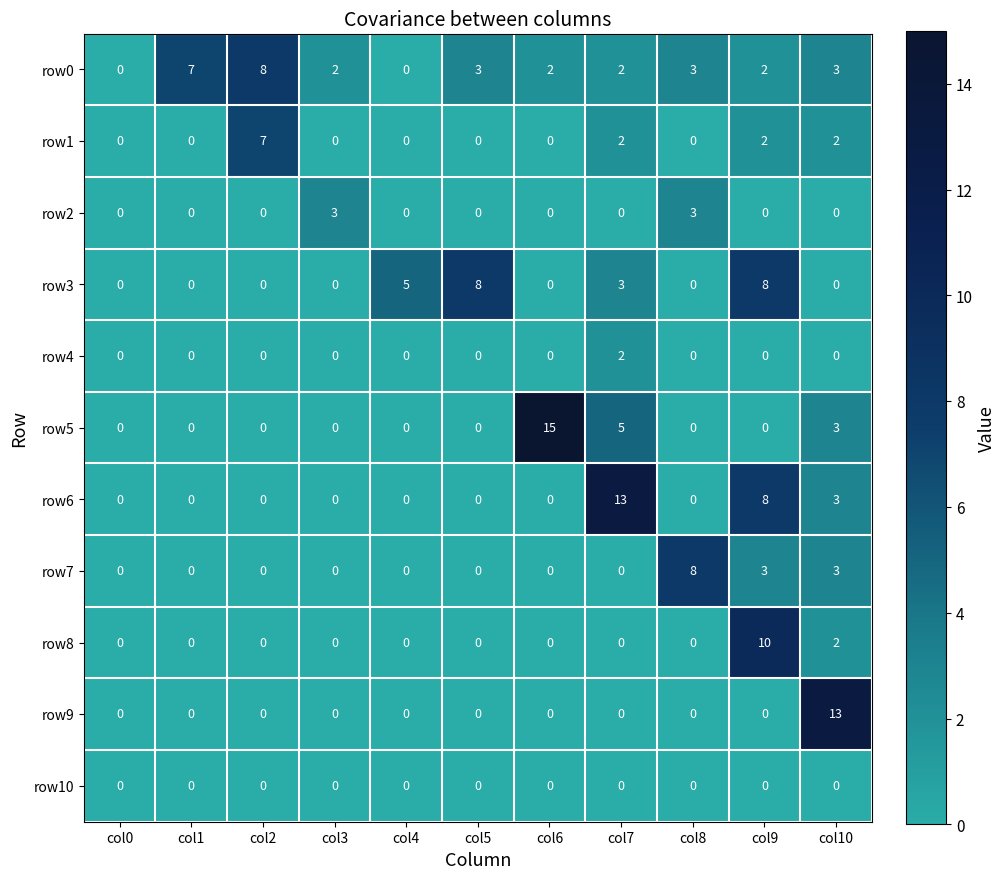

How many data points does each series have?

11